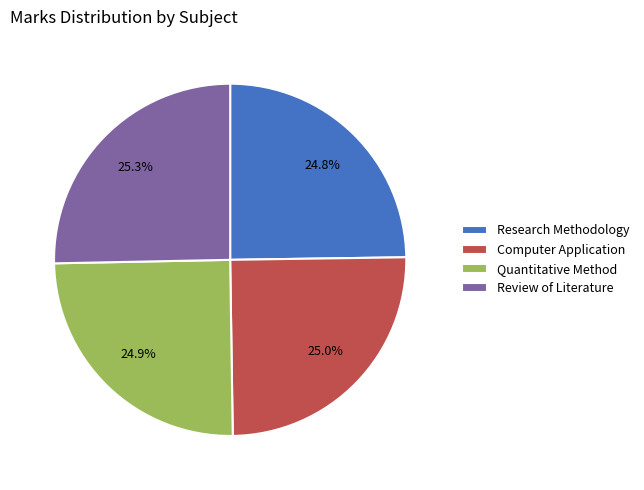

How many segments does this pie chart have?

4